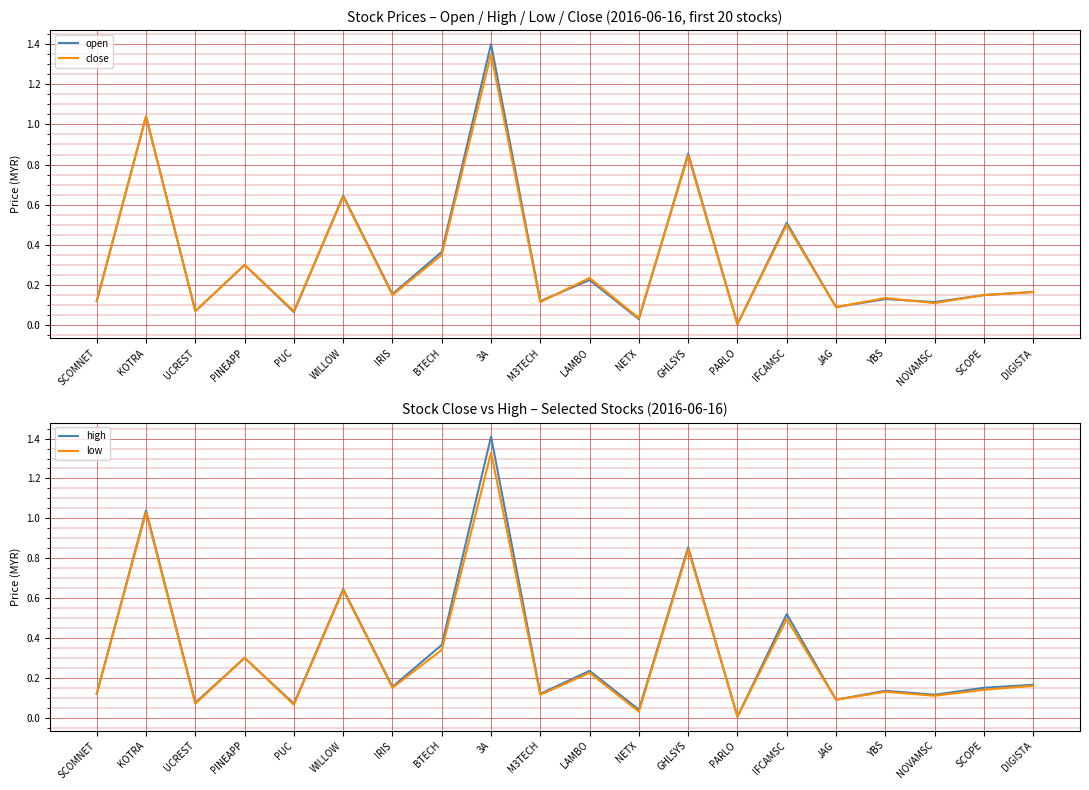

What is the sum of all high values?

6.6